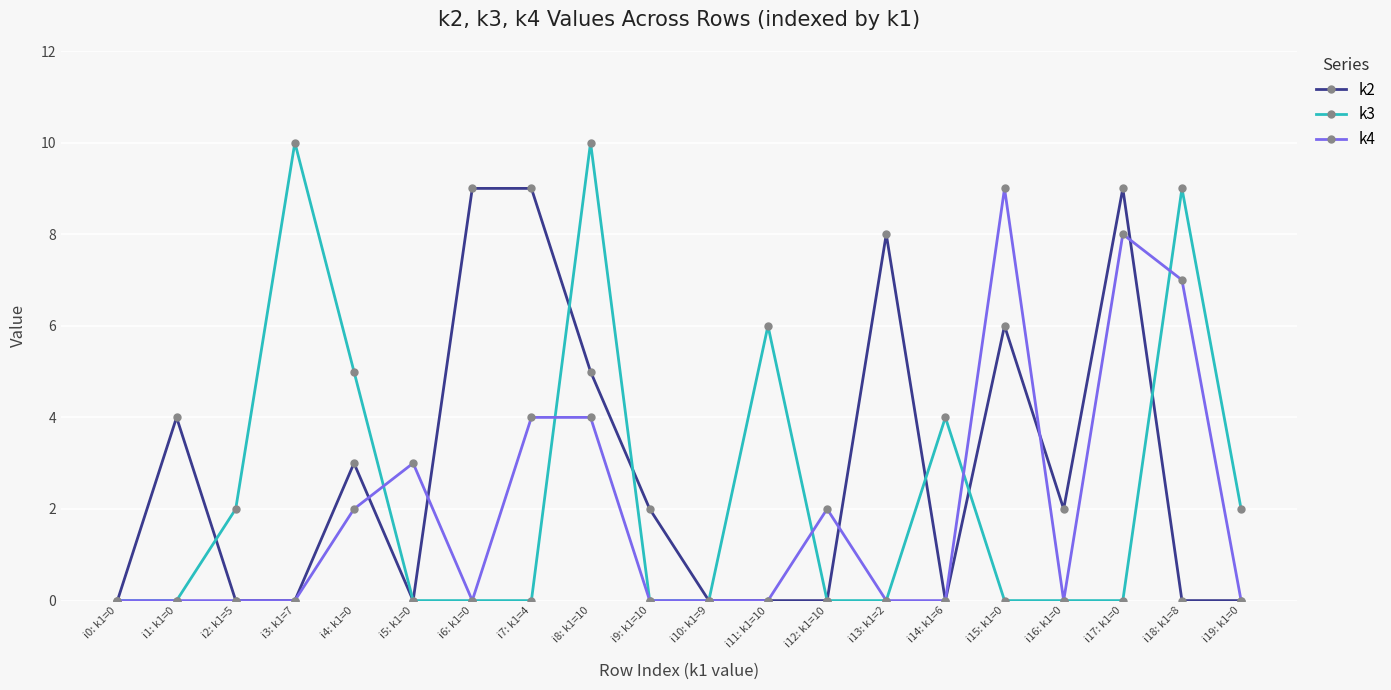

At which label does k4 reach its peak?

i15: k1=0